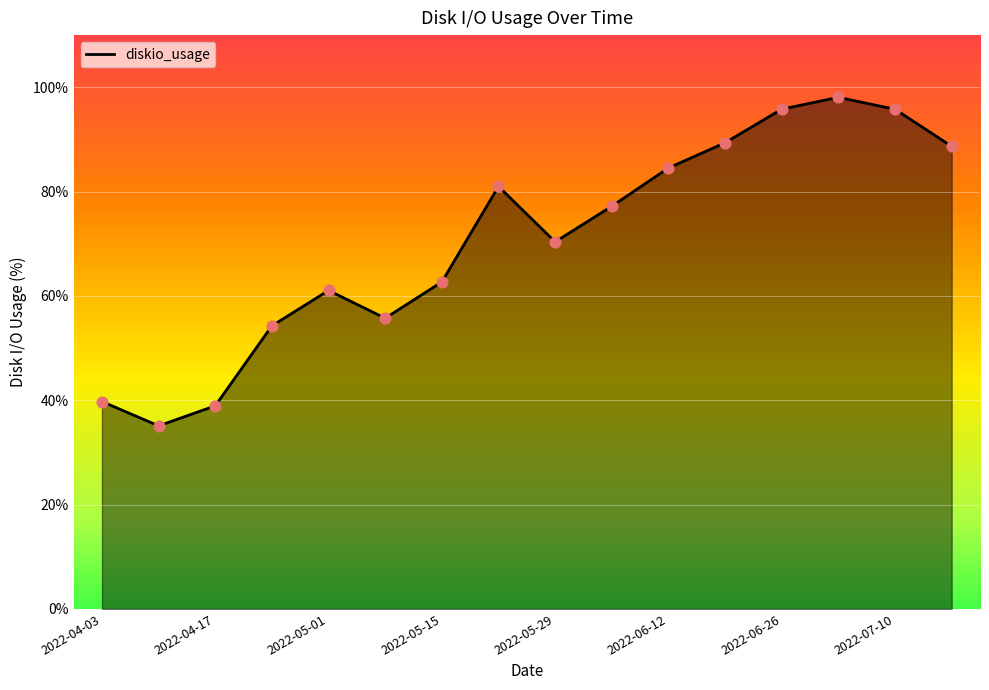

What is the difference between the maximum and minimum values?

63.0